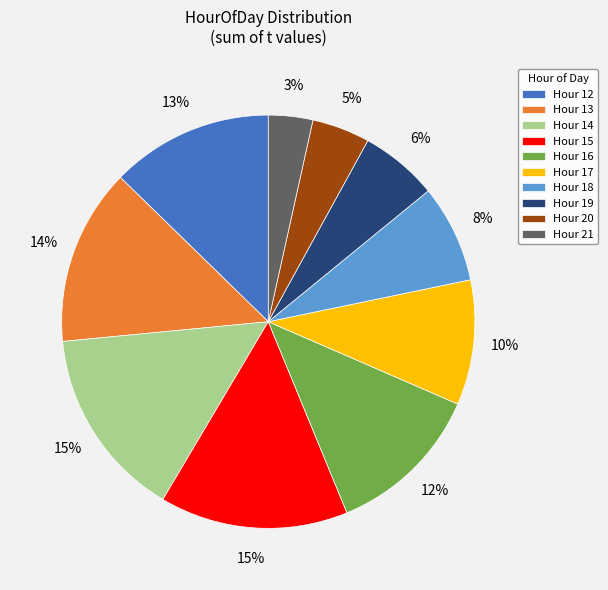

To the nearest percent, what is the difference between the Hour 14 and Hour 19 slice percentages?

9%